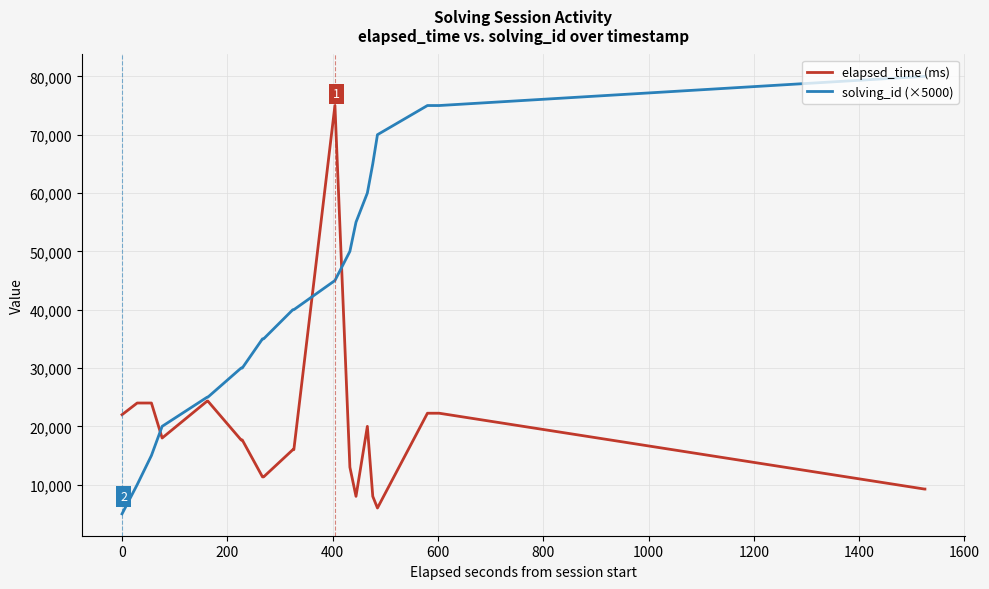

At how many categories does at least one series exceed 42104?

14